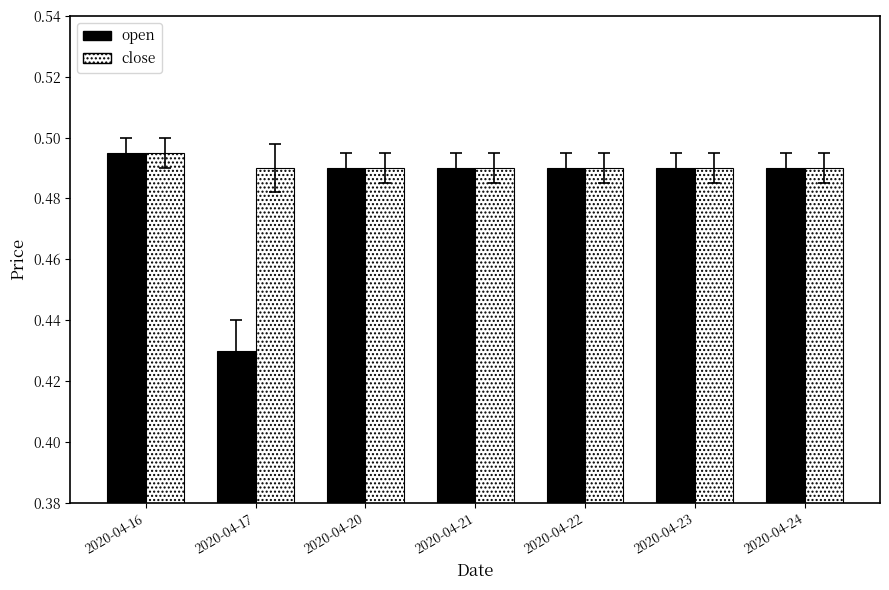

Is it true that open equals 0.2 at 2020-04-21?

False